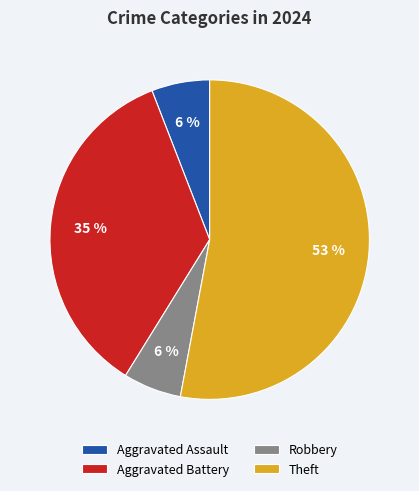

Which category accounts for the majority?

Theft